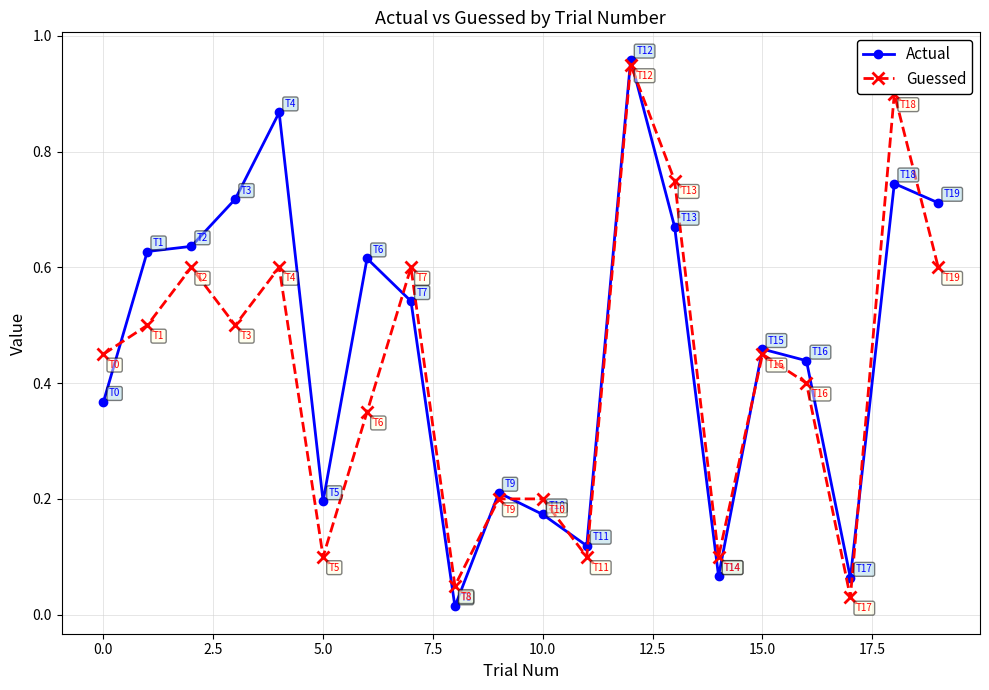

At how many categories does at least one series exceed 0?

20